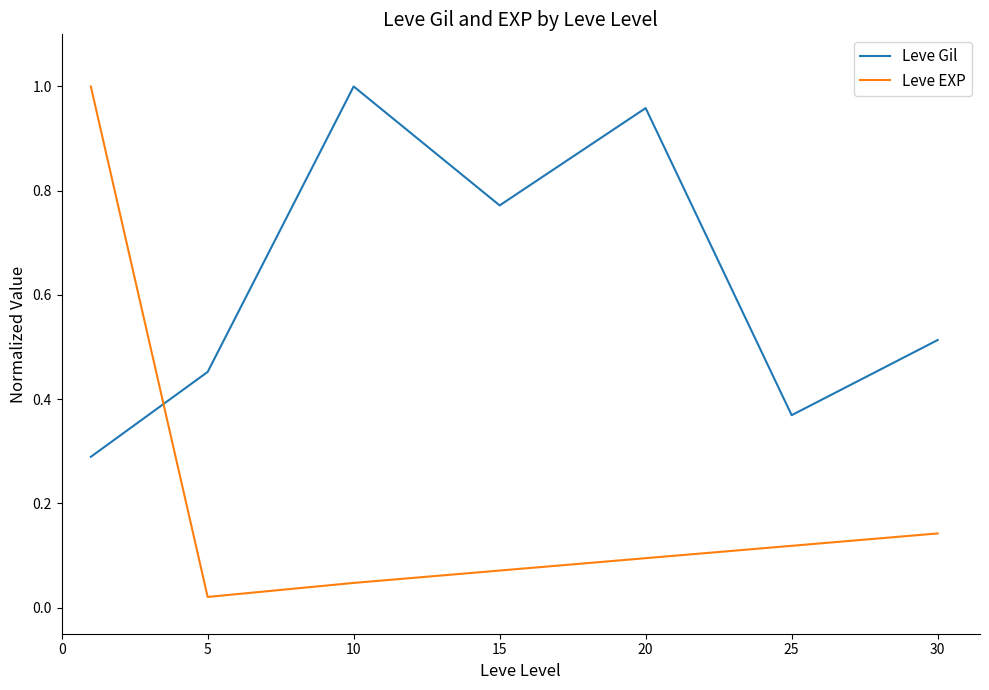

After their last crossing, which series has the higher values: Leve Gil or Leve EXP?

Leve Gil